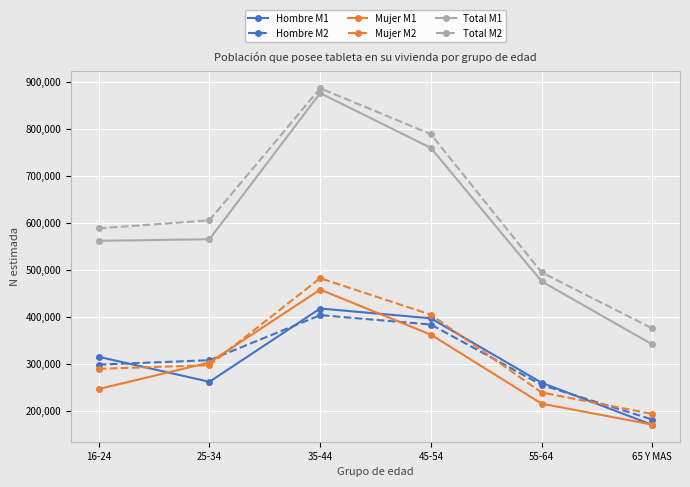

What is the label of the 3rd point from the right?

45-54